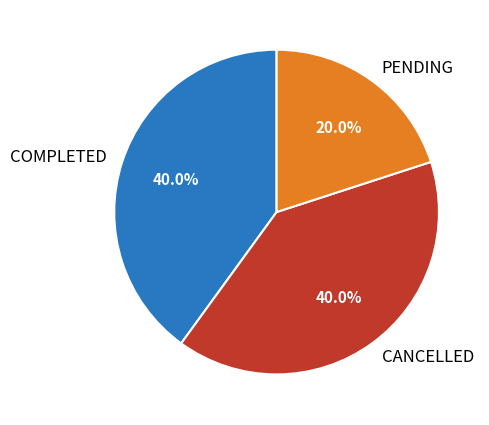

What percentage do PENDING and CANCELLED together represent?

60.0%